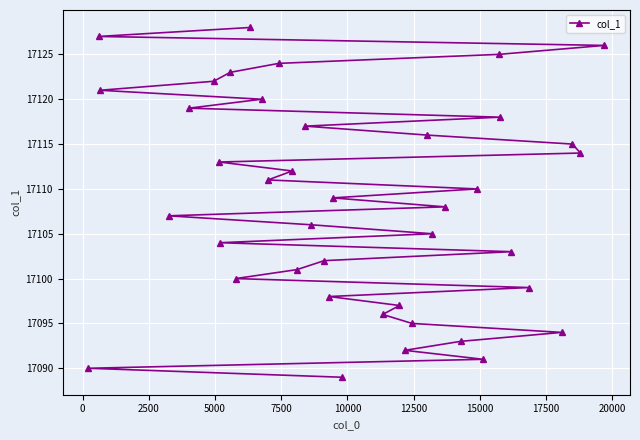

What is the difference between the maximum and second lowest values?

38